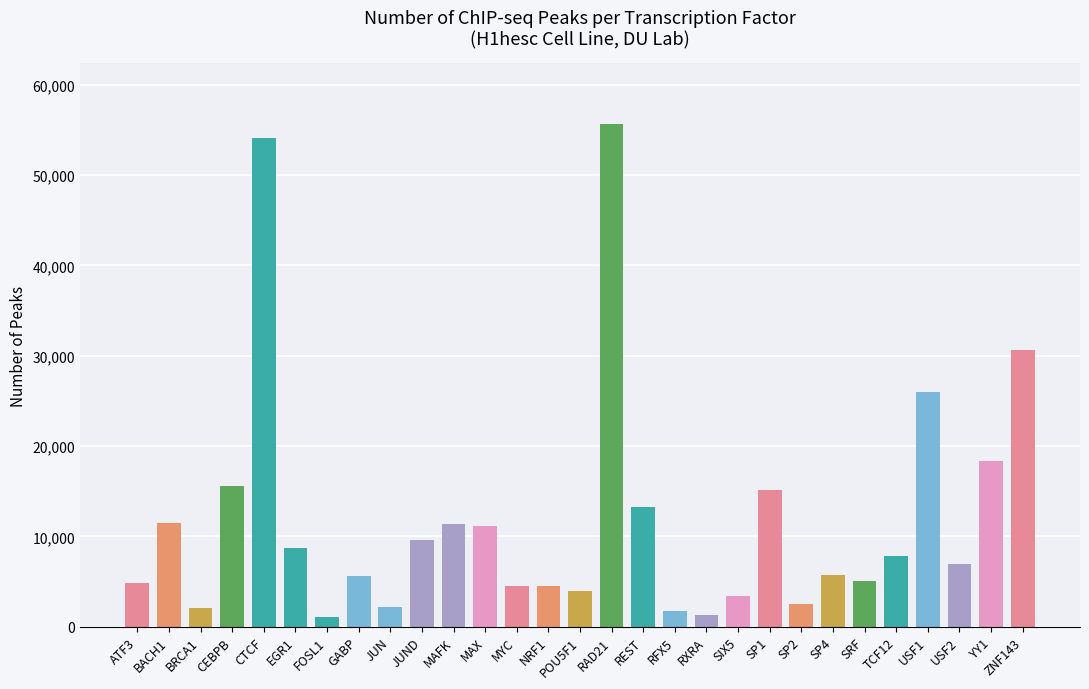

True or false: the data shows 4804 at ATF3.

True